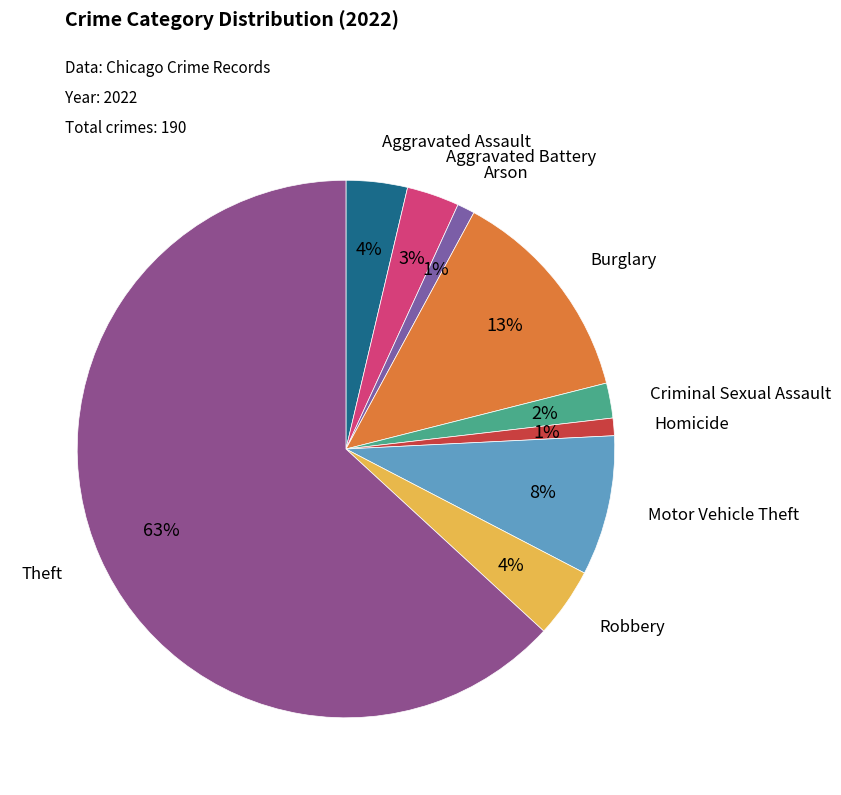

Which category has the smallest portion of the pie?

Arson